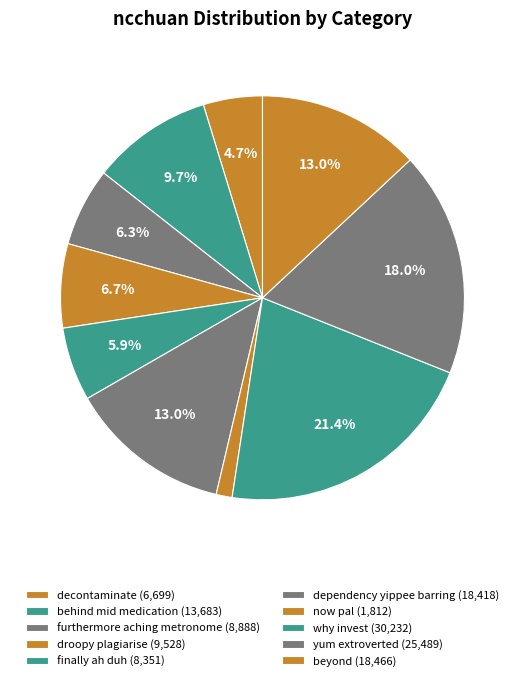

To the nearest percent, what is the average slice percentage?

10%